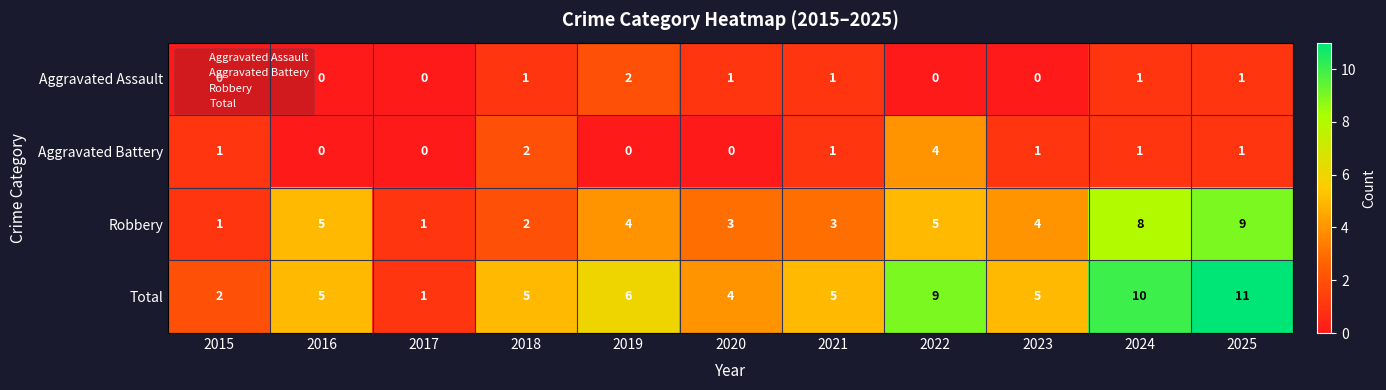

What is the difference between the highest and lowest values at 2017?

1